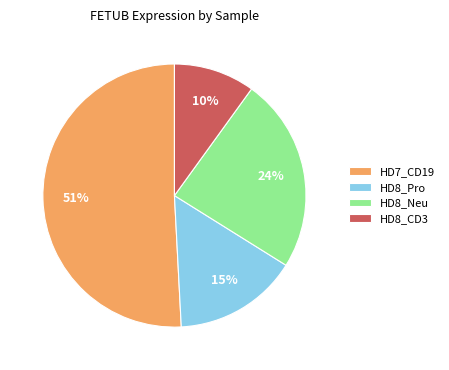

Count the number of slices in the pie.

4